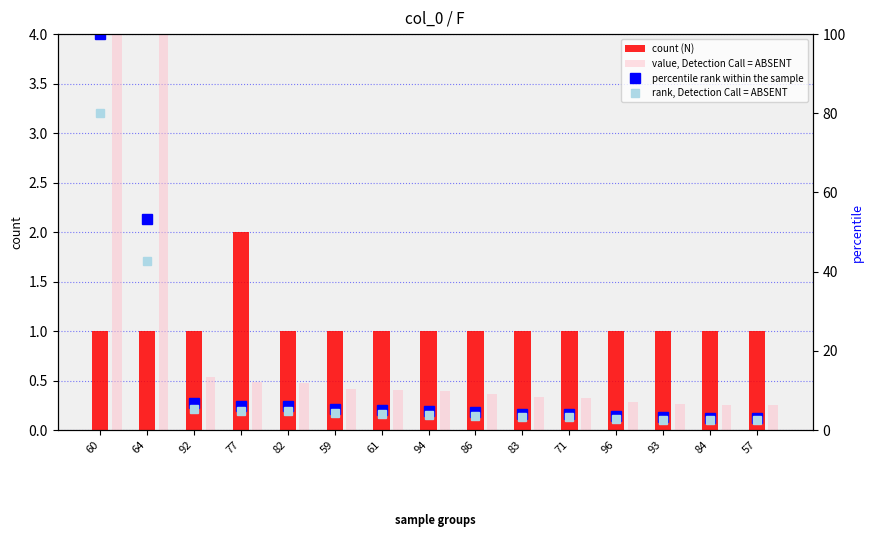

What is the label of the 1st bar from the right?

57